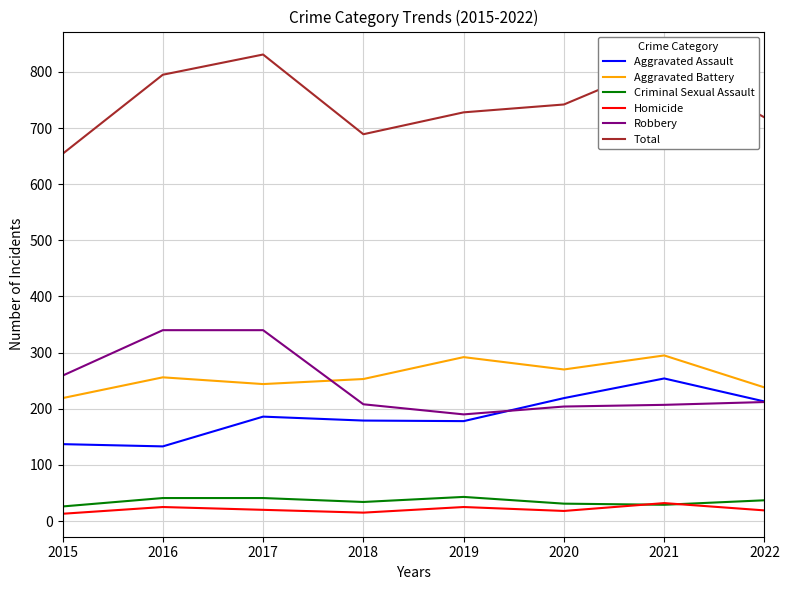

True or false: Total has a value of 654 at 2015.

True